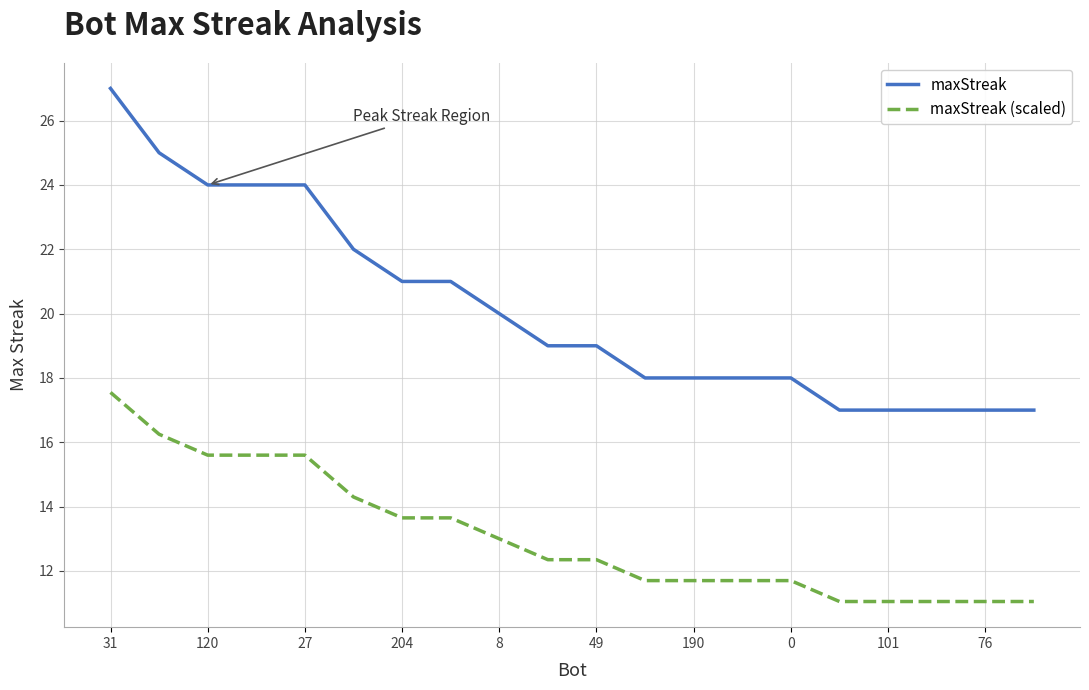

True or false: maxStreak and maxStreak (scaled) cross at least once.

False